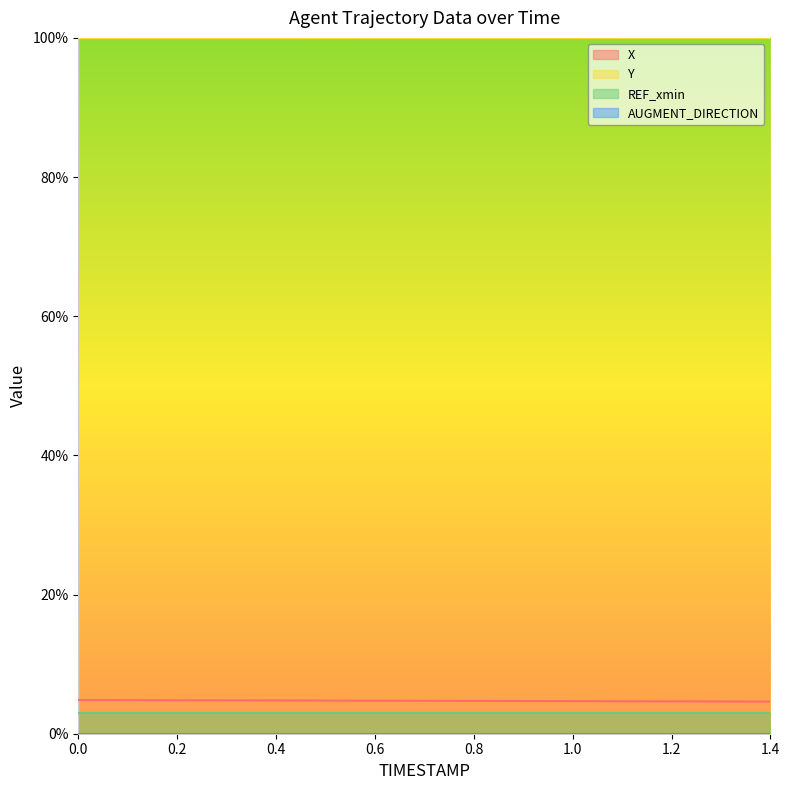

Which label corresponds to the smallest value in the chart?

1.4